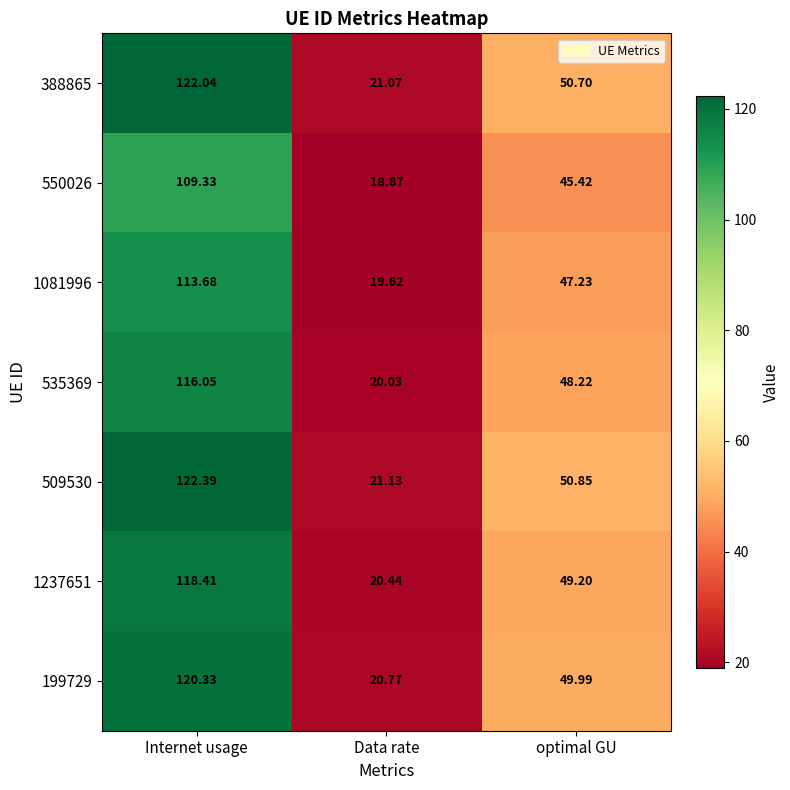

Which category has the highest value across all series?

Internet usage